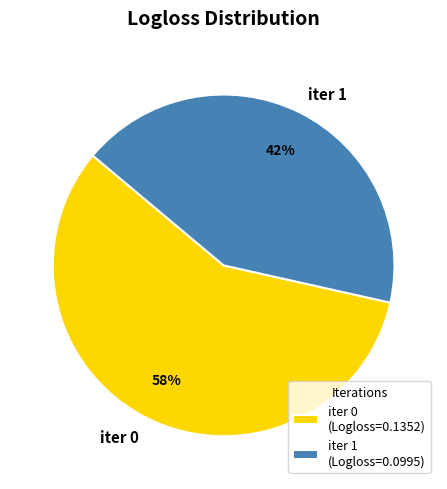

What percentage is the iter 0 slice, to the nearest percent?

58%